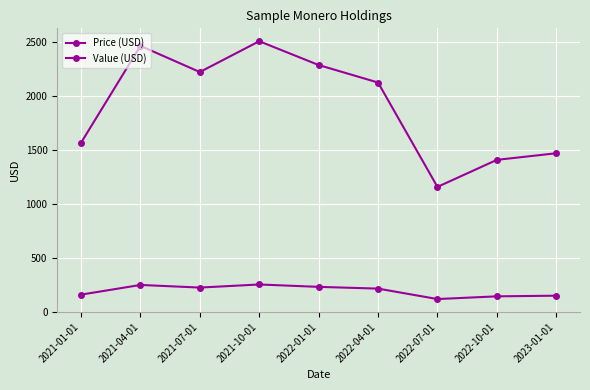

Reading right to left, what are all the values shown in this chart?

Price (USD): 2023-01-01=147.0	2022-10-01=140.8	2022-07-01=115.7	2022-04-01=212.7	2022-01-01=228.9	2021-10-01=251.0	2021-07-01=222.4	2021-04-01=246.7	2021-01-01=156.7
Value (USD): 2023-01-01=1469.8	2022-10-01=1408.4	2022-07-01=1157.3	2022-04-01=2126.6	2022-01-01=2289.3	2021-10-01=2510.3	2021-07-01=2224.2	2021-04-01=2466.9	2021-01-01=1567.2